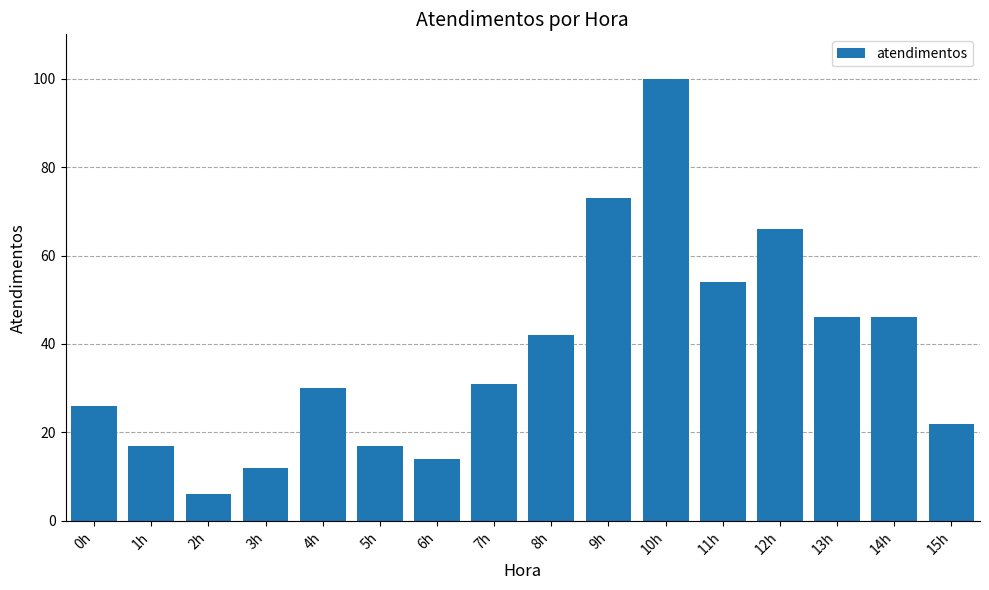

What is the label of the 3rd bar from the right?

13h